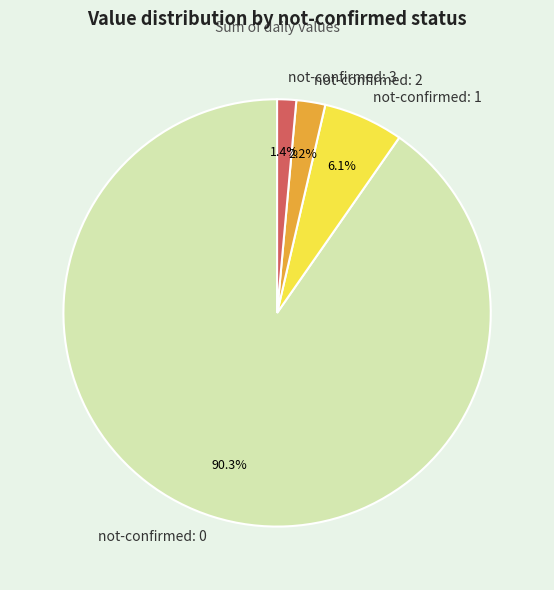

Between not-confirmed: 1 and not-confirmed: 0, which is larger?

not-confirmed: 0